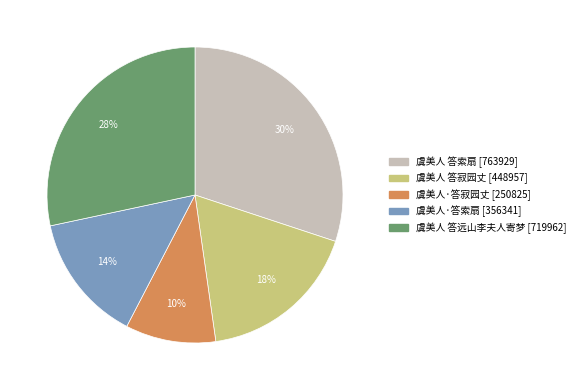

What is the smallest slice in the pie chart?

虞美人·答寂园丈